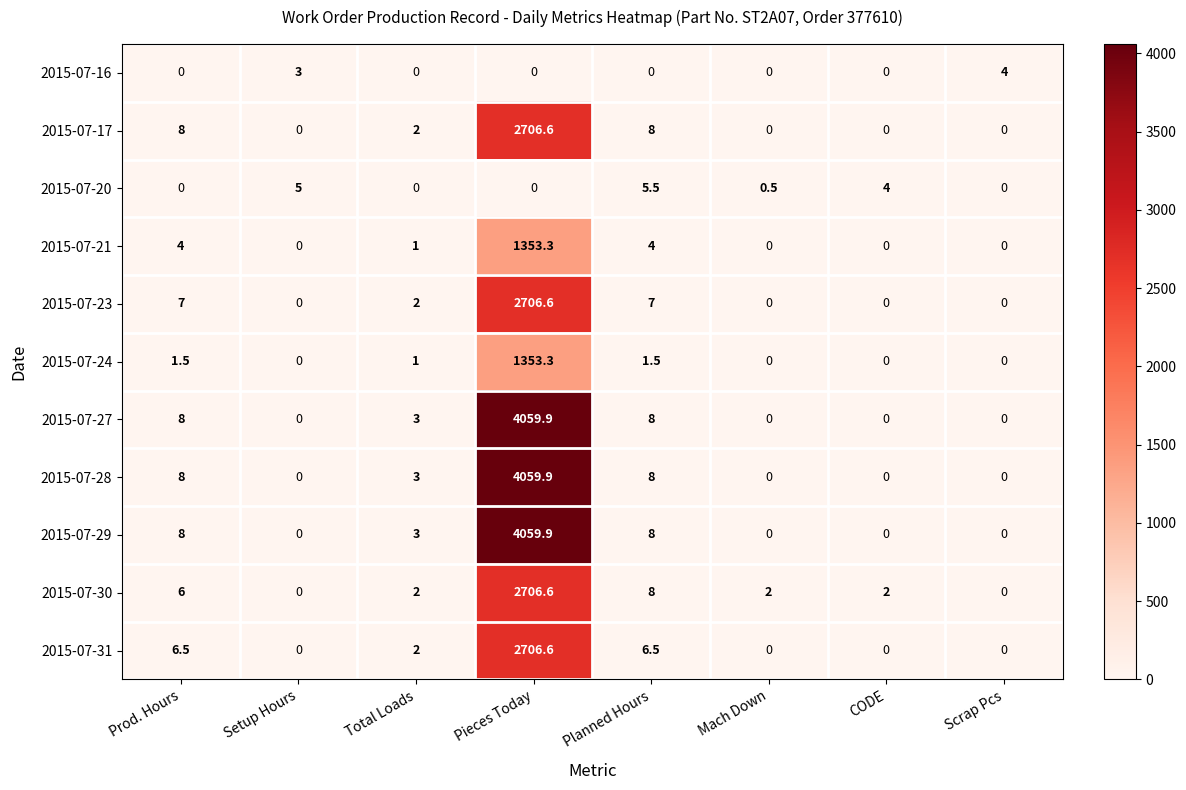

What is the total value across all series at Scrap Pcs?

4.0